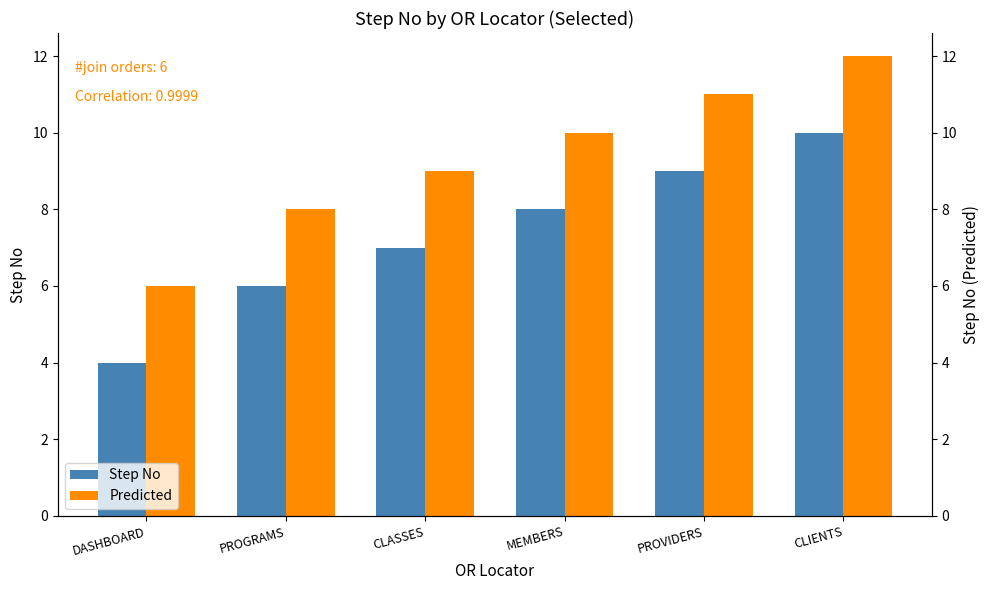

Is the value of Step No at PROGRAMS greater than the value of Predicted at CLASSES?

No